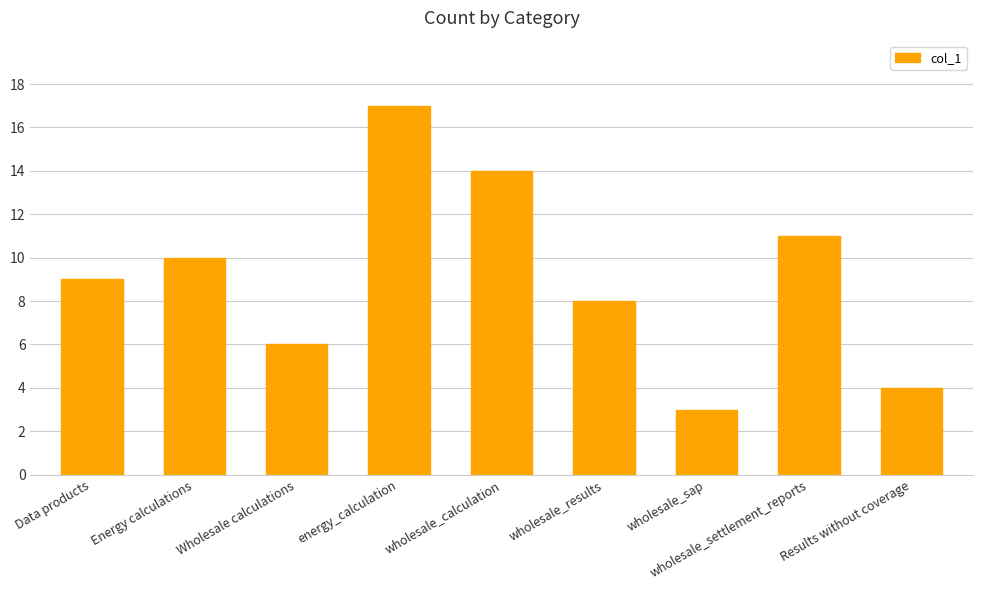

How many data points does each series have?

9